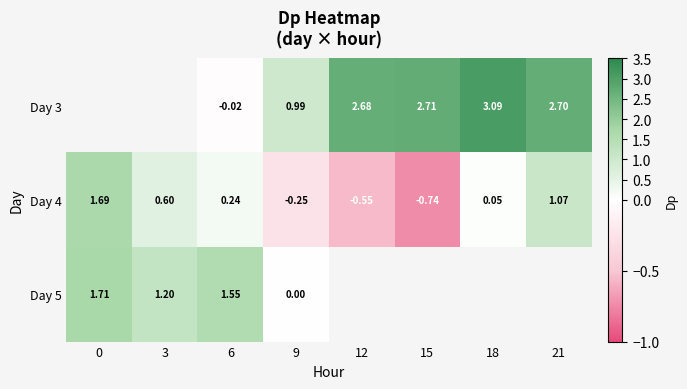

What is the difference between the highest and lowest values at 18?

3.0